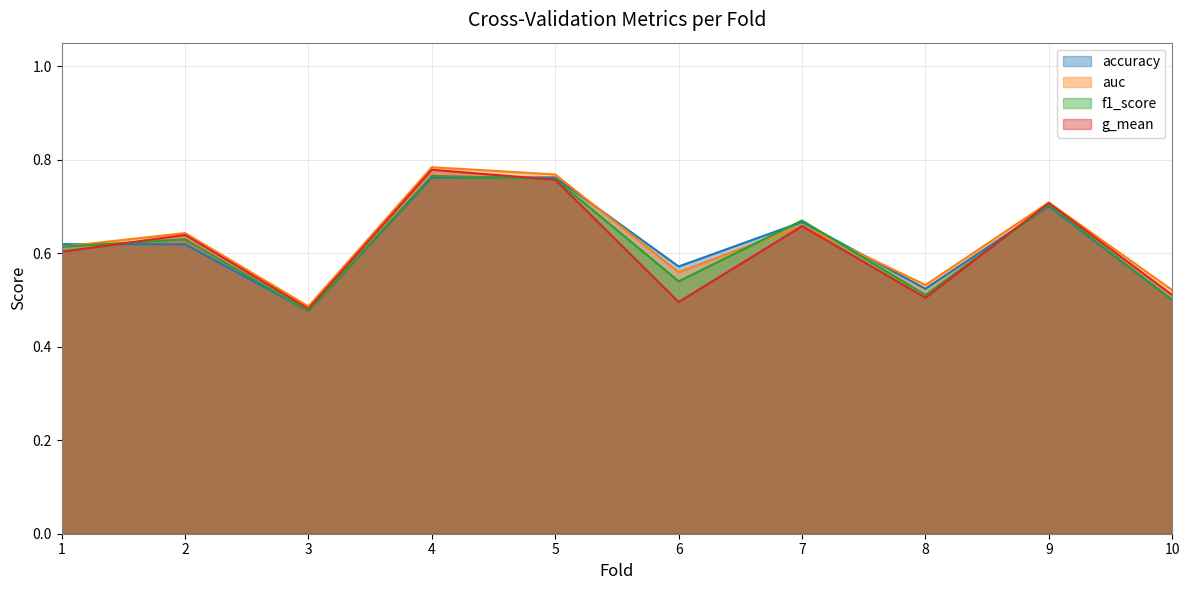

Is it true that g_mean equals 1.0 at 1?

False